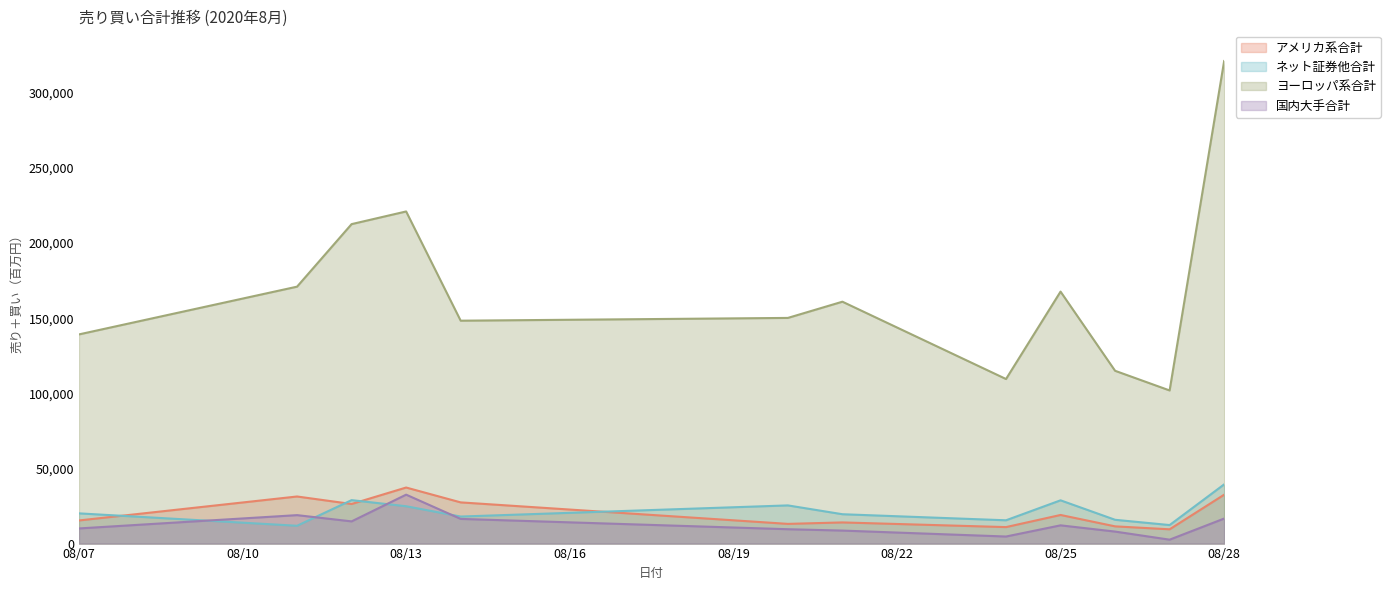

At which label is アメリカ系合計 closest to 23411?

2020-08-12